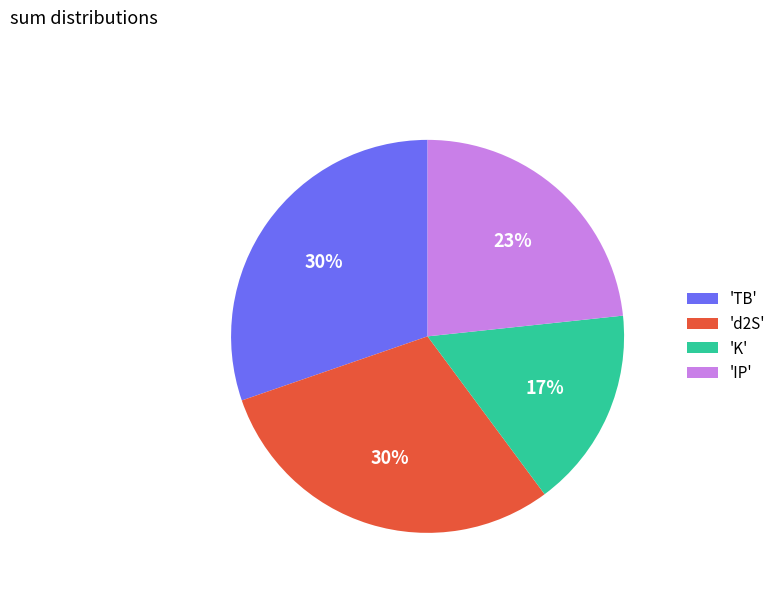

Does any single category account for the majority?

No